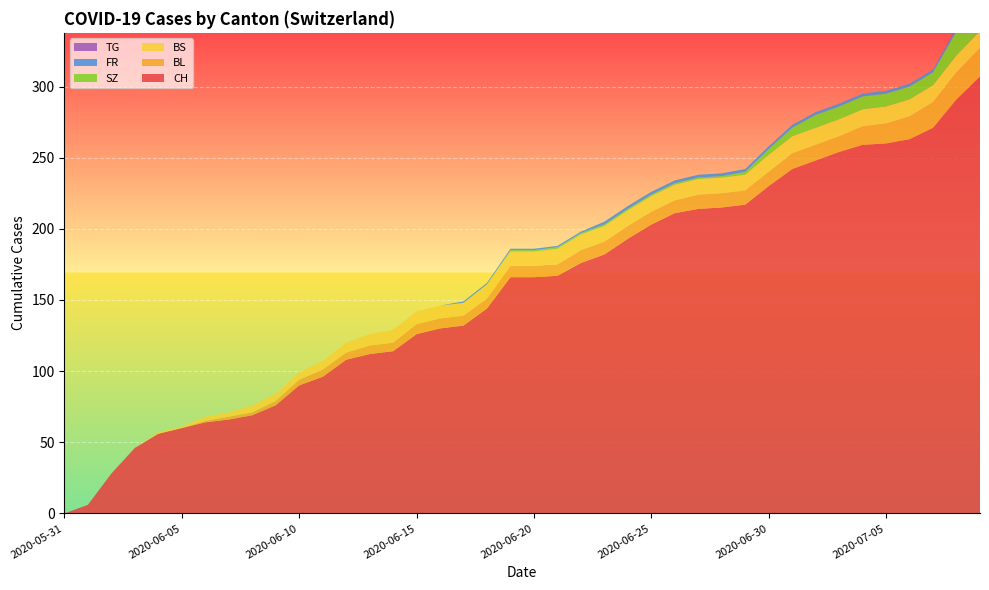

Reading right to left, extract all data points from this chart.

CH: 2020-07-09=307	2020-07-08=291	2020-07-07=271	2020-07-06=263	2020-07-05=260	2020-07-04=259	2020-07-03=254	2020-07-02=248	2020-07-01=242	2020-06-30=230	2020-06-29=217	2020-06-28=215	2020-06-27=214	2020-06-26=211	2020-06-25=203	2020-06-24=193	2020-06-23=182	2020-06-22=176	2020-06-21=167	2020-06-20=166	2020-06-19=166	2020-06-18=144	2020-06-17=132	2020-06-16=130	2020-06-15=126	2020-06-14=114	2020-06-13=112	2020-06-12=108	2020-06-11=96	2020-06-10=90	2020-06-09=76	2020-06-08=69	2020-06-07=66	2020-06-06=64	2020-06-05=60	2020-06-04=56	2020-06-03=46	2020-06-02=28	2020-06-01=6	2020-05-31=0
BL: 2020-07-09=20	2020-07-08=19	2020-07-07=18	2020-07-06=16	2020-07-05=14	2020-07-04=13	2020-07-03=11	2020-07-02=11	2020-07-01=11	2020-06-30=10	2020-06-29=10	2020-06-28=10	2020-06-27=10	2020-06-26=9	2020-06-25=9	2020-06-24=9	2020-06-23=9	2020-06-22=9	2020-06-21=8	2020-06-20=8	2020-06-19=8	2020-06-18=7	2020-06-17=7	2020-06-16=7	2020-06-15=7	2020-06-14=6	2020-06-13=6	2020-06-12=5	2020-06-11=5	2020-06-10=4	2020-06-09=3	2020-06-08=2	2020-06-07=2	2020-06-06=1	2020-06-05=0	2020-06-04=0	2020-06-03=0	2020-06-02=0	2020-06-01=0	2020-05-31=0
BS: 2020-07-09=12	2020-07-08=12	2020-07-07=12	2020-07-06=12	2020-07-05=12	2020-07-04=12	2020-07-03=12	2020-07-02=12	2020-07-01=12	2020-06-30=12	2020-06-29=11	2020-06-28=11	2020-06-27=11	2020-06-26=11	2020-06-25=11	2020-06-24=11	2020-06-23=11	2020-06-22=11	2020-06-21=11	2020-06-20=10	2020-06-19=10	2020-06-18=10	2020-06-17=9	2020-06-16=9	2020-06-15=9	2020-06-14=9	2020-06-13=8	2020-06-12=7	2020-06-11=6	2020-06-10=5	2020-06-09=5	2020-06-08=5	2020-06-07=3	2020-06-06=3	2020-06-05=1	2020-06-04=1	2020-06-03=0	2020-06-02=0	2020-06-01=0	2020-05-31=0
SZ: 2020-07-09=17	2020-07-08=17	2020-07-07=9	2020-07-06=9	2020-07-05=9	2020-07-04=9	2020-07-03=9	2020-07-02=9	2020-07-01=6	2020-06-30=4	2020-06-29=2	2020-06-28=1	2020-06-27=1	2020-06-26=1	2020-06-25=1	2020-06-24=1	2020-06-23=1	2020-06-22=1	2020-06-21=1	2020-06-20=1	2020-06-19=1	2020-06-18=0	2020-06-17=0	2020-06-16=0	2020-06-15=0	2020-06-14=0	2020-06-13=0	2020-06-12=0	2020-06-11=0	2020-06-10=0	2020-06-09=0	2020-06-08=0	2020-06-07=0	2020-06-06=0	2020-06-05=0	2020-06-04=0	2020-06-03=0	2020-06-02=0	2020-06-01=0	2020-05-31=0
FR: 2020-07-09=2	2020-07-08=2	2020-07-07=2	2020-07-06=2	2020-07-05=2	2020-07-04=2	2020-07-03=2	2020-07-02=2	2020-07-01=2	2020-06-30=2	2020-06-29=2	2020-06-28=2	2020-06-27=2	2020-06-26=2	2020-06-25=2	2020-06-24=2	2020-06-23=2	2020-06-22=1	2020-06-21=1	2020-06-20=1	2020-06-19=1	2020-06-18=1	2020-06-17=1	2020-06-16=0	2020-06-15=0	2020-06-14=0	2020-06-13=0	2020-06-12=0	2020-06-11=0	2020-06-10=0	2020-06-09=0	2020-06-08=0	2020-06-07=0	2020-06-06=0	2020-06-05=0	2020-06-04=0	2020-06-03=0	2020-06-02=0	2020-06-01=0	2020-05-31=0
TG: 2020-07-09=1	2020-07-08=1	2020-07-07=0	2020-07-06=0	2020-07-05=0	2020-07-04=0	2020-07-03=0	2020-07-02=0	2020-07-01=0	2020-06-30=0	2020-06-29=0	2020-06-28=0	2020-06-27=0	2020-06-26=0	2020-06-25=0	2020-06-24=0	2020-06-23=0	2020-06-22=0	2020-06-21=0	2020-06-20=0	2020-06-19=0	2020-06-18=0	2020-06-17=0	2020-06-16=0	2020-06-15=0	2020-06-14=0	2020-06-13=0	2020-06-12=0	2020-06-11=0	2020-06-10=0	2020-06-09=0	2020-06-08=0	2020-06-07=0	2020-06-06=0	2020-06-05=0	2020-06-04=0	2020-06-03=0	2020-06-02=0	2020-06-01=0	2020-05-31=0